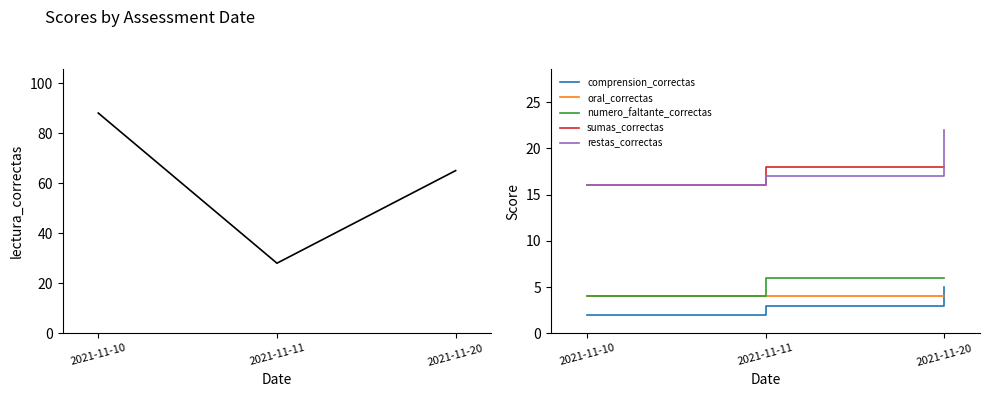

Read the restas_correctas value at 2021-11-20.

22